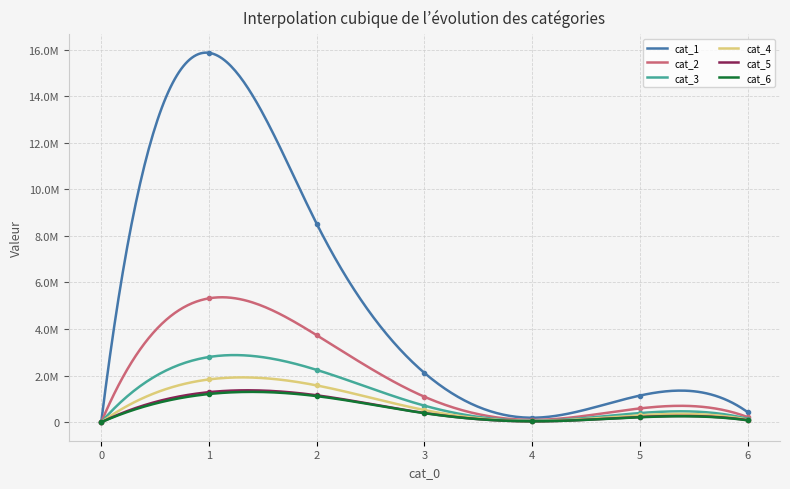

How many data points does each series have?

7